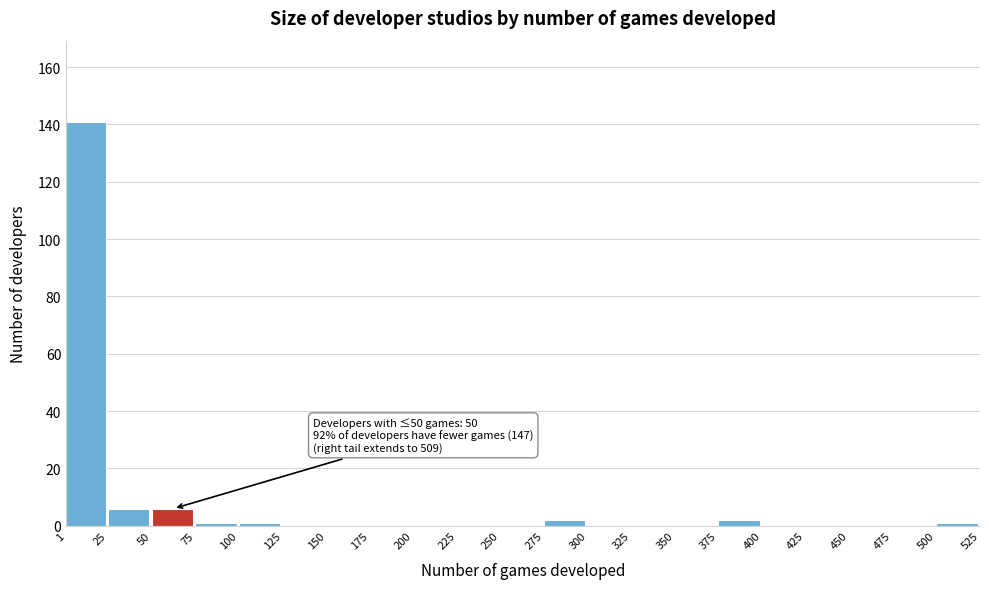

Over which range of the x-axis is the bar tallest?

1 to 25